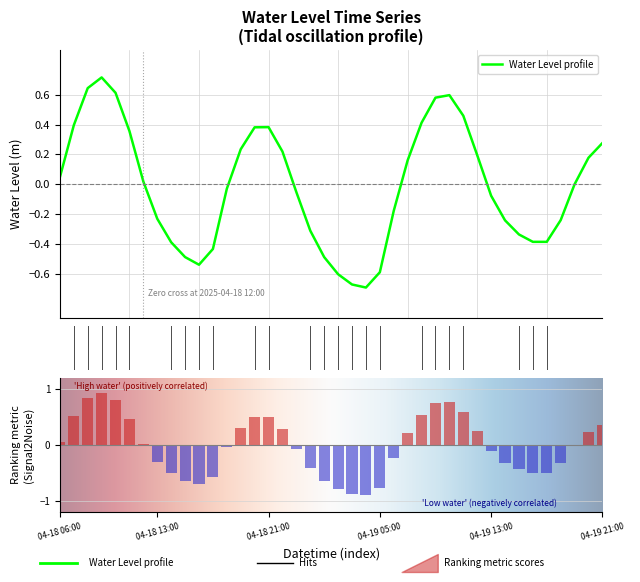

Is it true that the value at 2025-04-18 20:00 is 0.6?

False